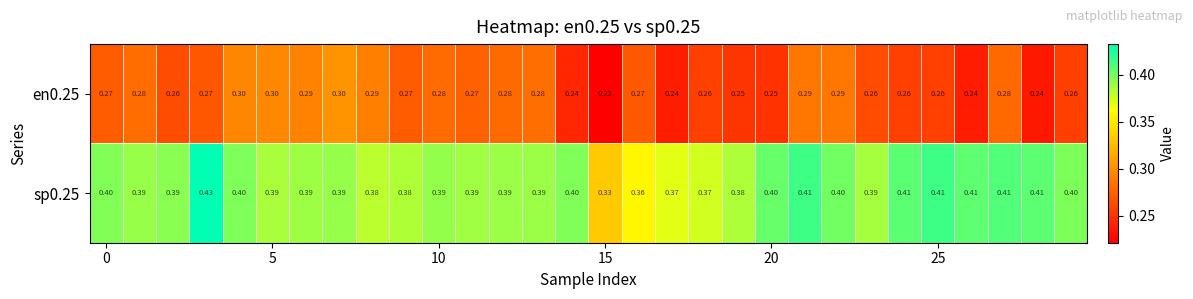

How many categories are shown in the chart?

30